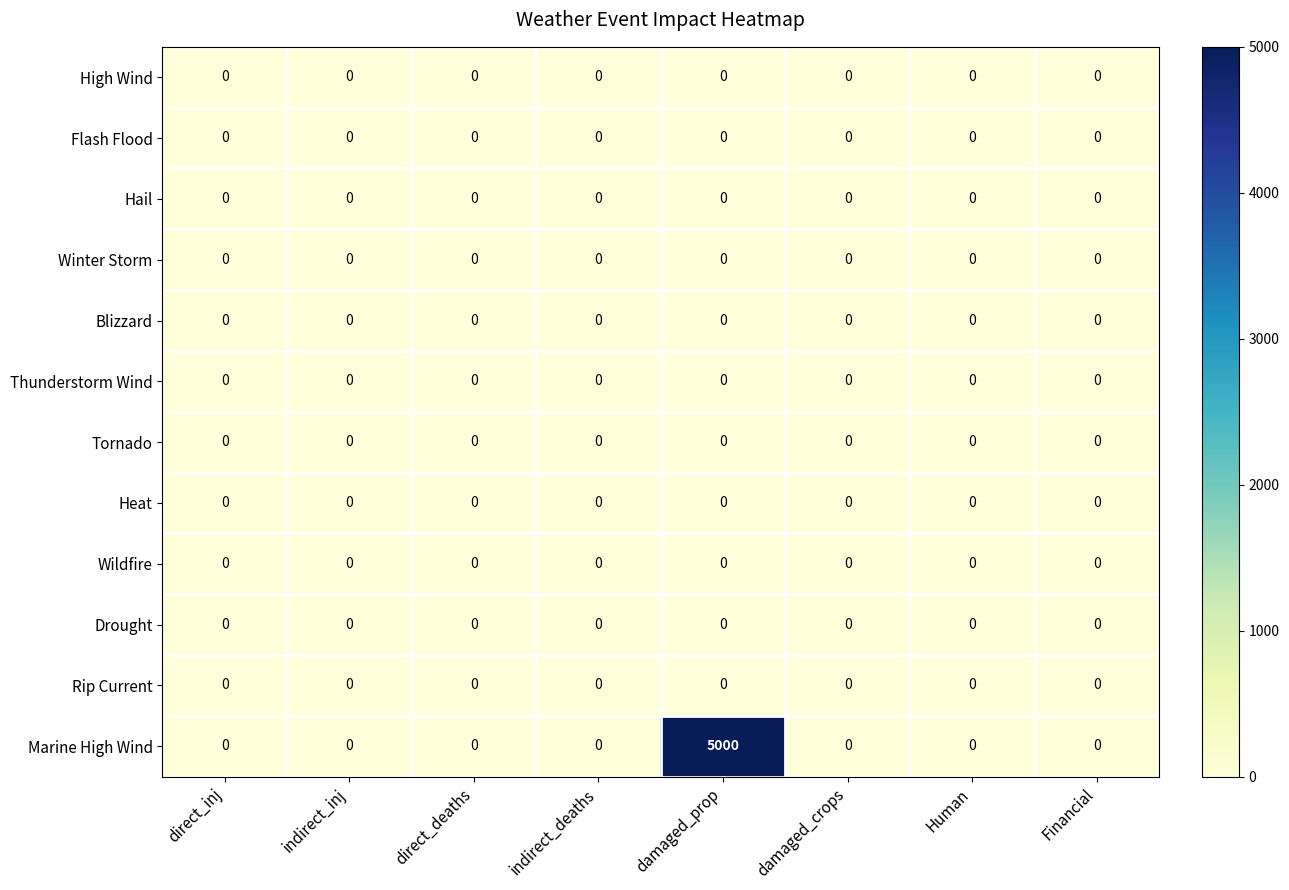

Which series has the largest total across all categories?

Marine High Wind